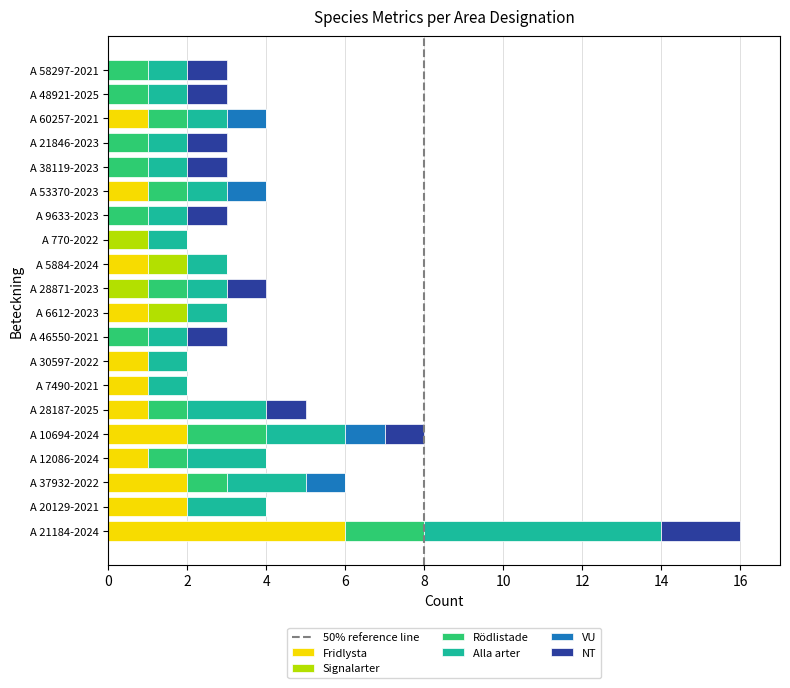

Which category has the highest value in the Fridlysta series?

A 21184-2024